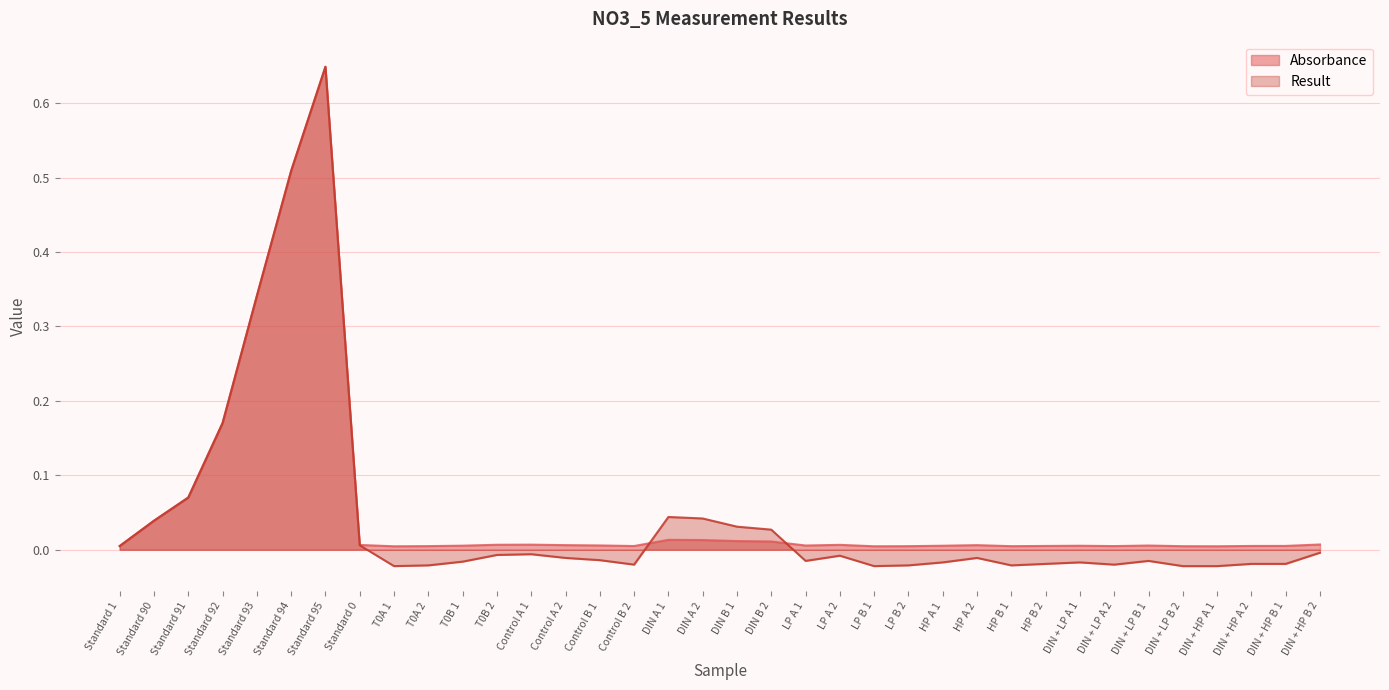

What is the difference between the Absorbance values at Standard 92 and Control A 1?

0.2